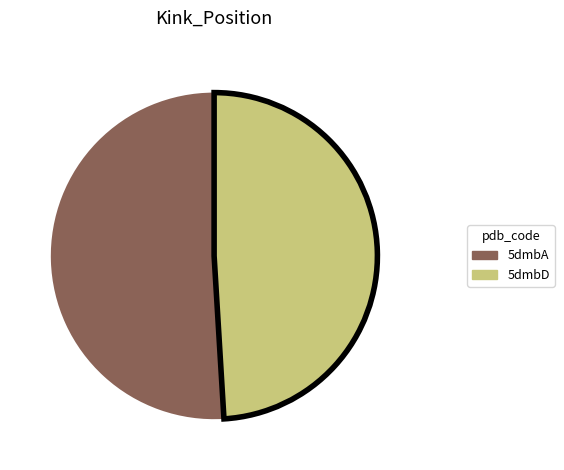

How many slices are in this pie chart?

2